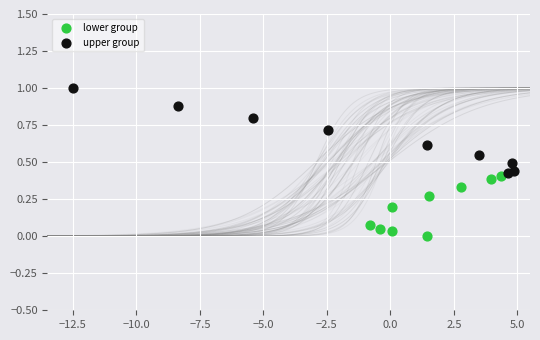

Which series contains the highest Y value?

upper group